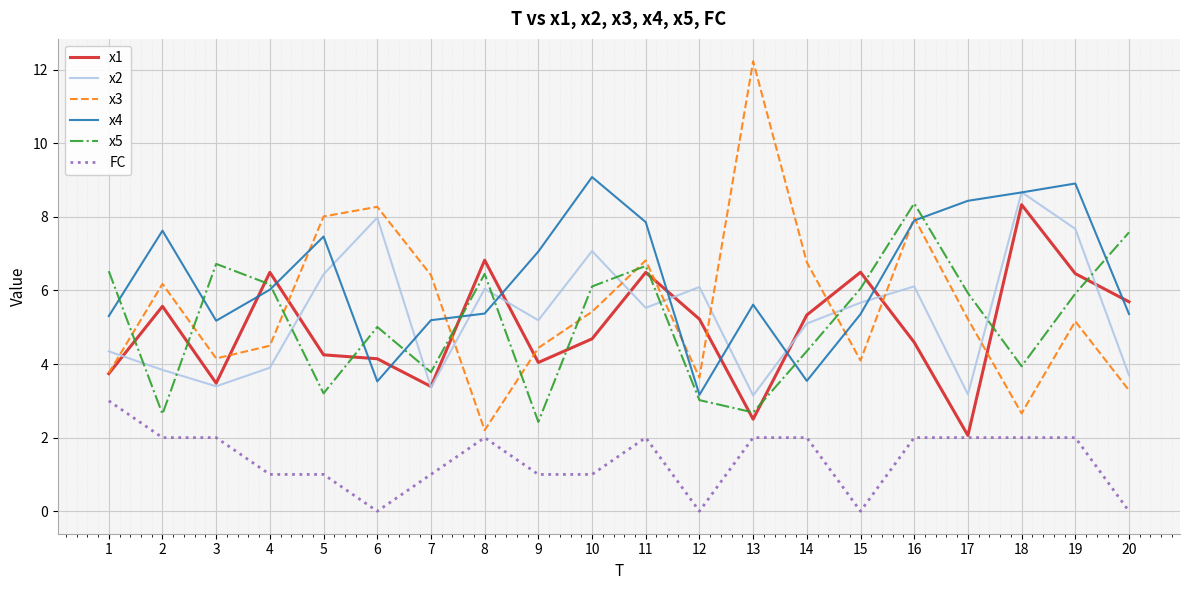

What is the minimum value for x3?

2.2